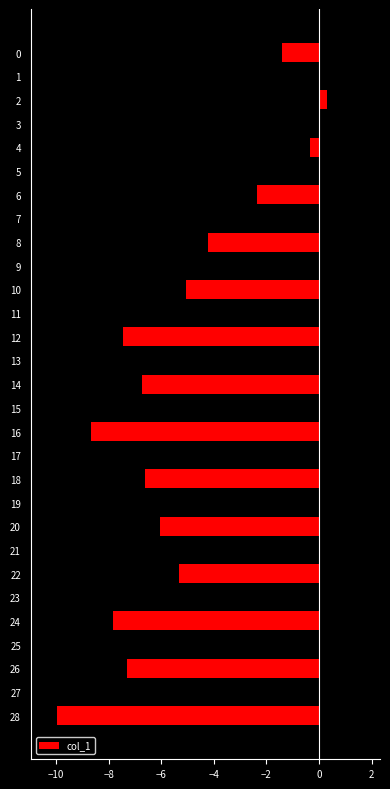

The chart shows a value of -13.6 at 28. True or false?

False